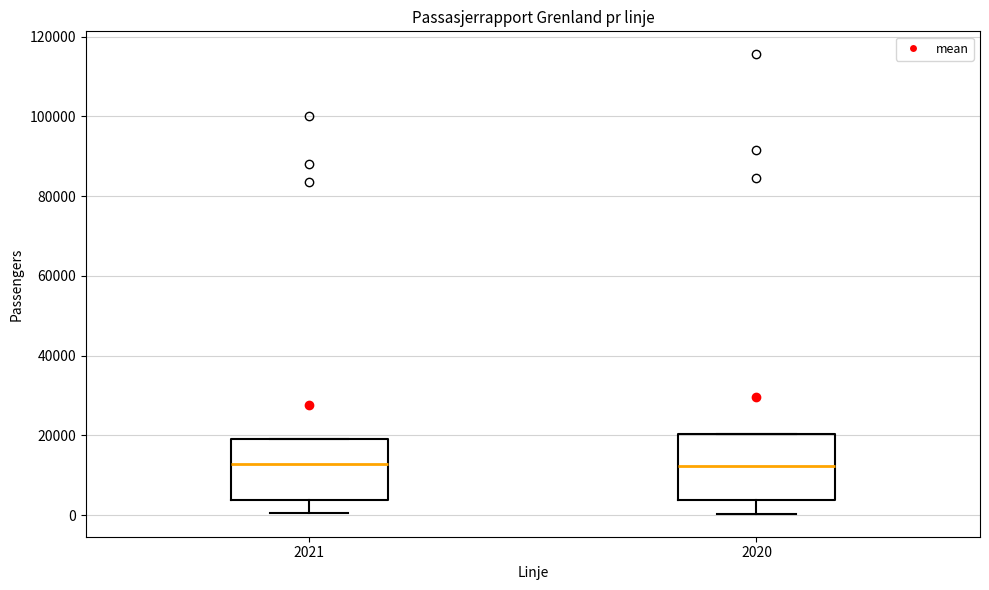

Reading left to right, read every box against the y-axis: the position of its median line, the range the box covers, and the ends of its whiskers. The values are not printed on the chart, so give them approximately, as read against the axis.

2021: median 12000, box 4000 to 18000, whiskers 0 to 18000
2020: median 12000, box 4000 to 20000, whiskers 0 to 20000